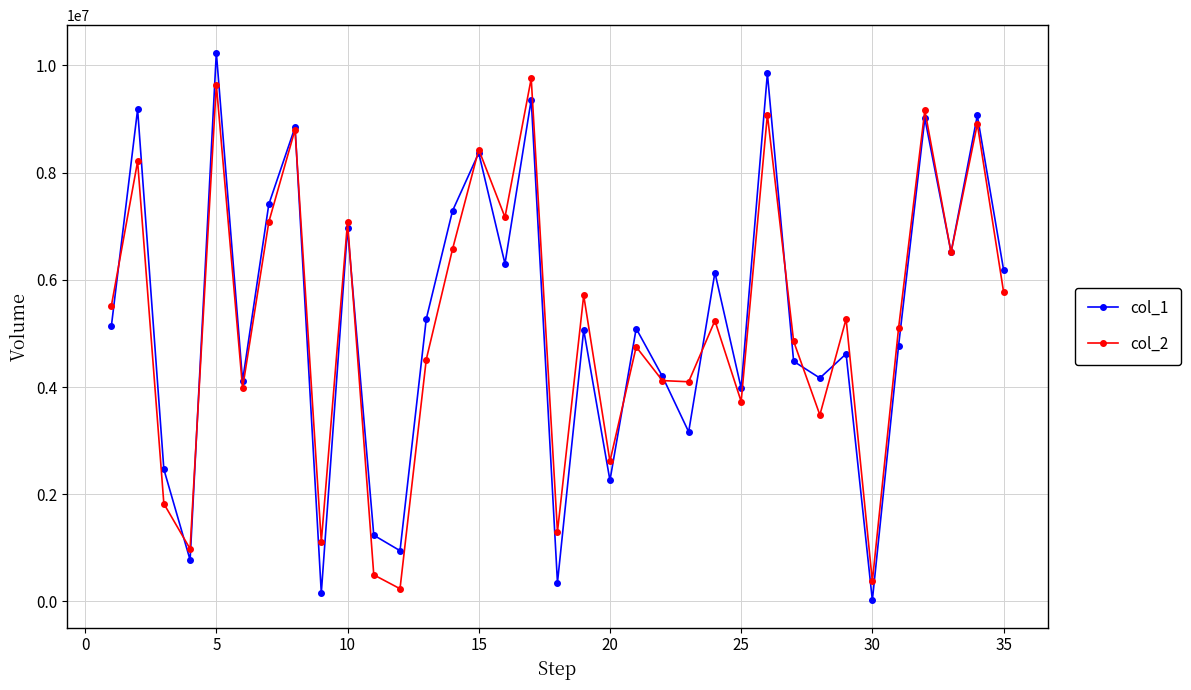

Which series has the largest range (max minus min)?

col_1